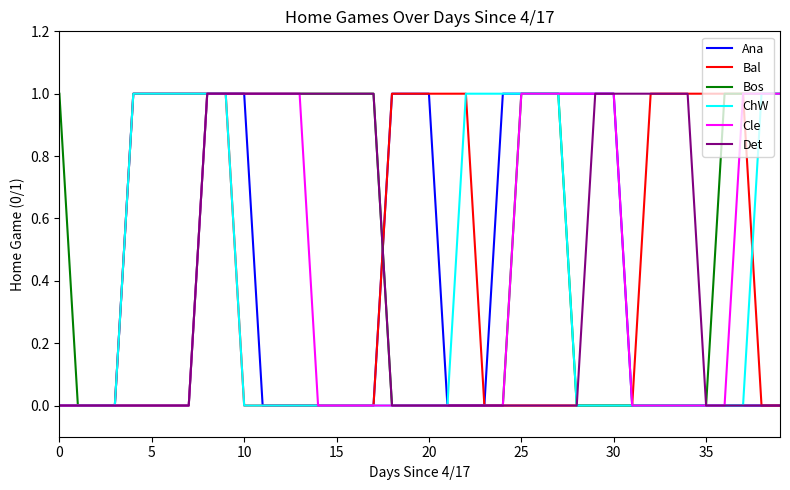

What are all the series names shown in the legend?

Ana, Bal, Bos, ChW, Cle, Det